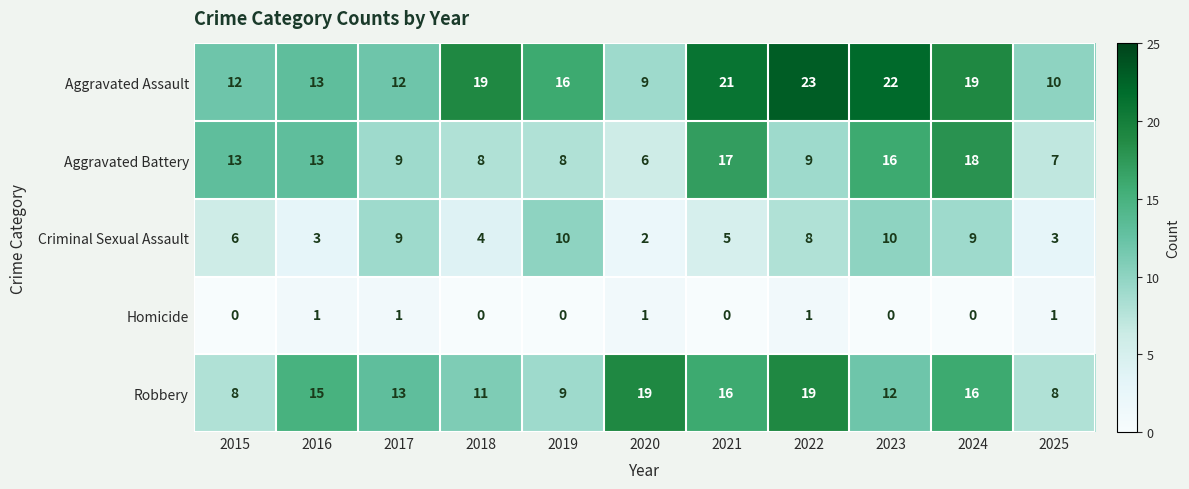

Count the number of categories in the chart.

11